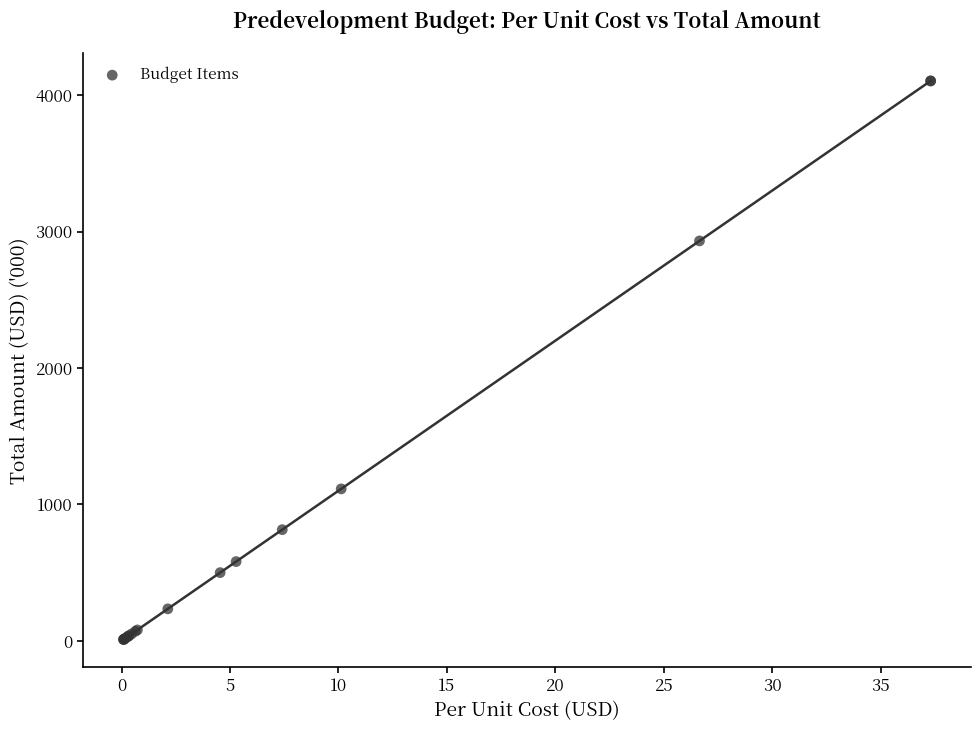

What Y value in the scatter plot is closest to 2056?

2931.4